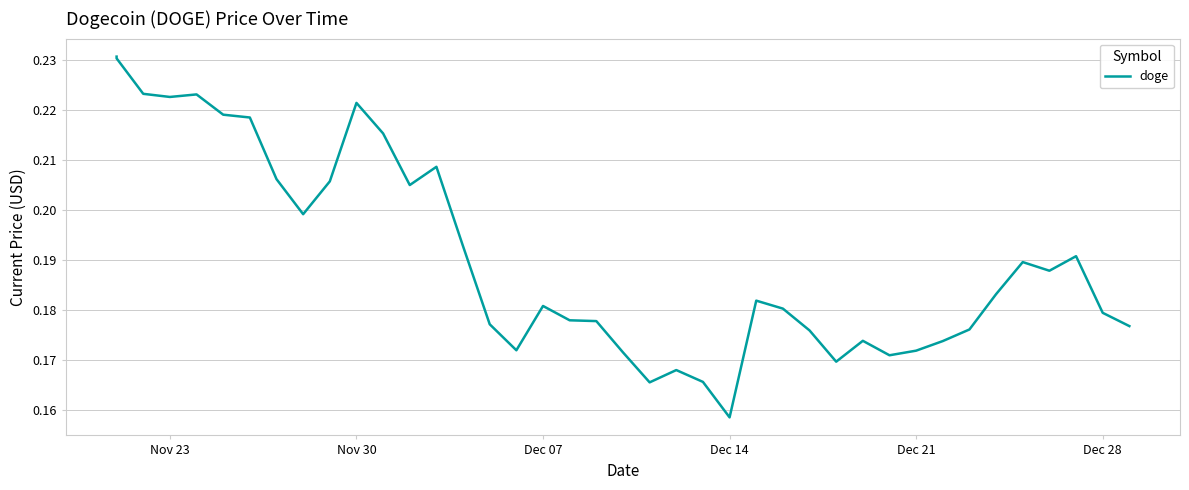

How many lines are shown in the chart?

1